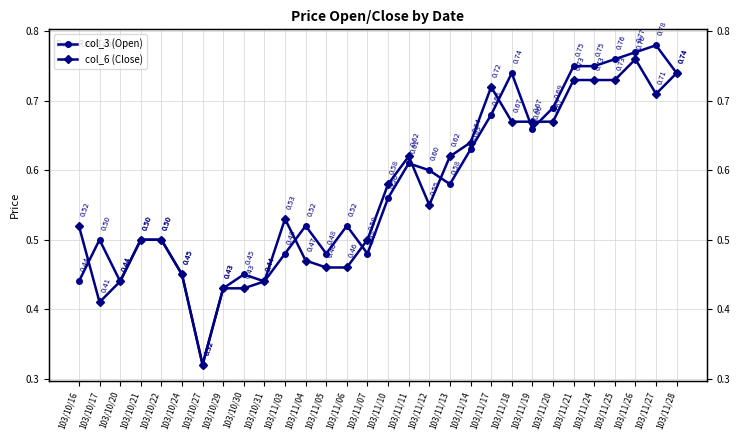

Reading left to right, transcribe all the data shown in this chart.

col_3 (Open): 0.4	0.5	0.4	0.5	0.5	0.5	0.3	0.4	0.5	0.4	0.5	0.5	0.5	0.5	0.5	0.6	0.6	0.6	0.6	0.6	0.7	0.7	0.7	0.7	0.8	0.8	0.8	0.8	0.8	0.7
col_6 (Close): 0.5	0.4	0.4	0.5	0.5	0.5	0.3	0.4	0.4	0.4	0.5	0.5	0.5	0.5	0.5	0.6	0.6	0.6	0.6	0.6	0.7	0.7	0.7	0.7	0.7	0.7	0.7	0.8	0.7	0.7